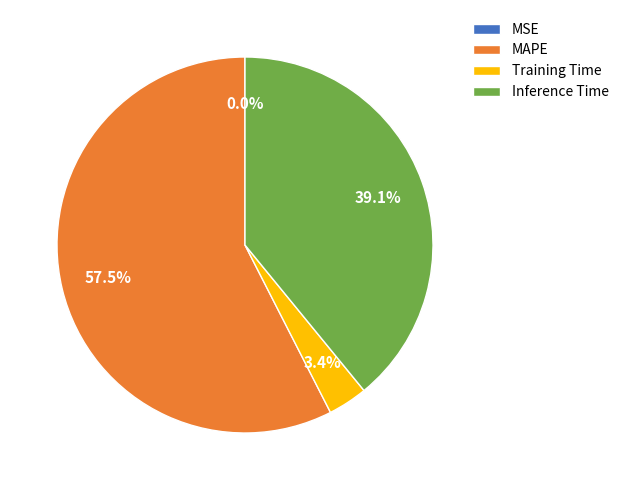

To the nearest percent, what percentage of the pie is Training Time?

3%